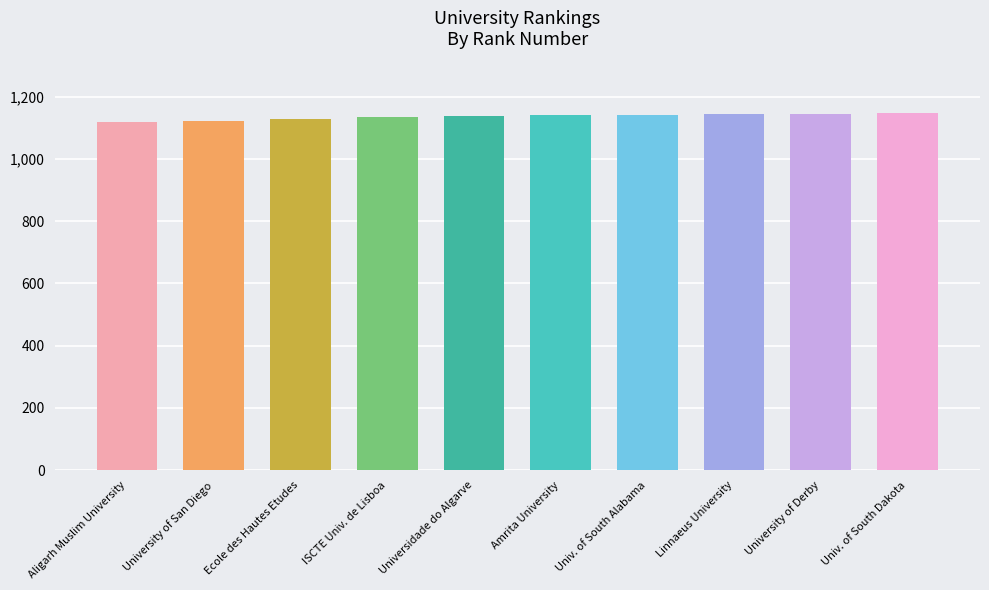

What is the sum of the values at Aligarh Muslim University and Univ. of South Alabama?

2261